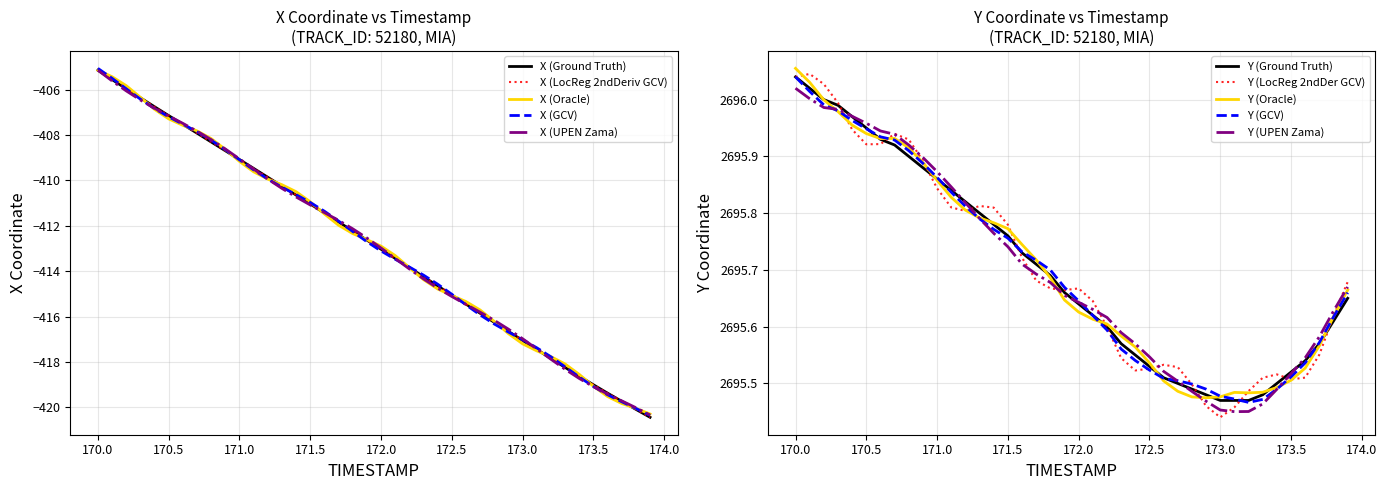

Does the chart display data point markers on the line(s)?

No